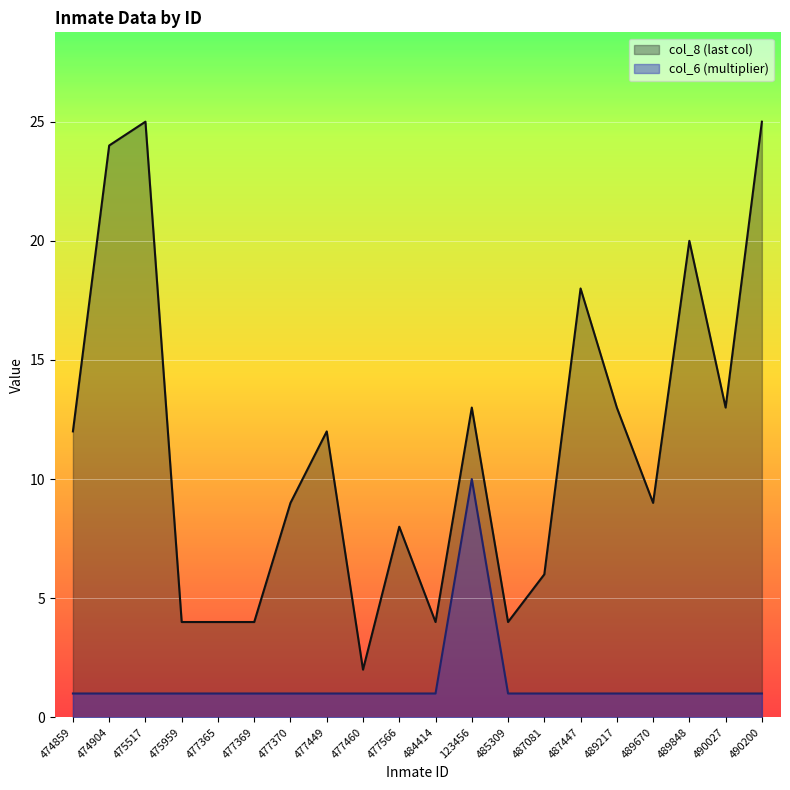

How many interior local valleys does the col_8 (last col) series have?

5